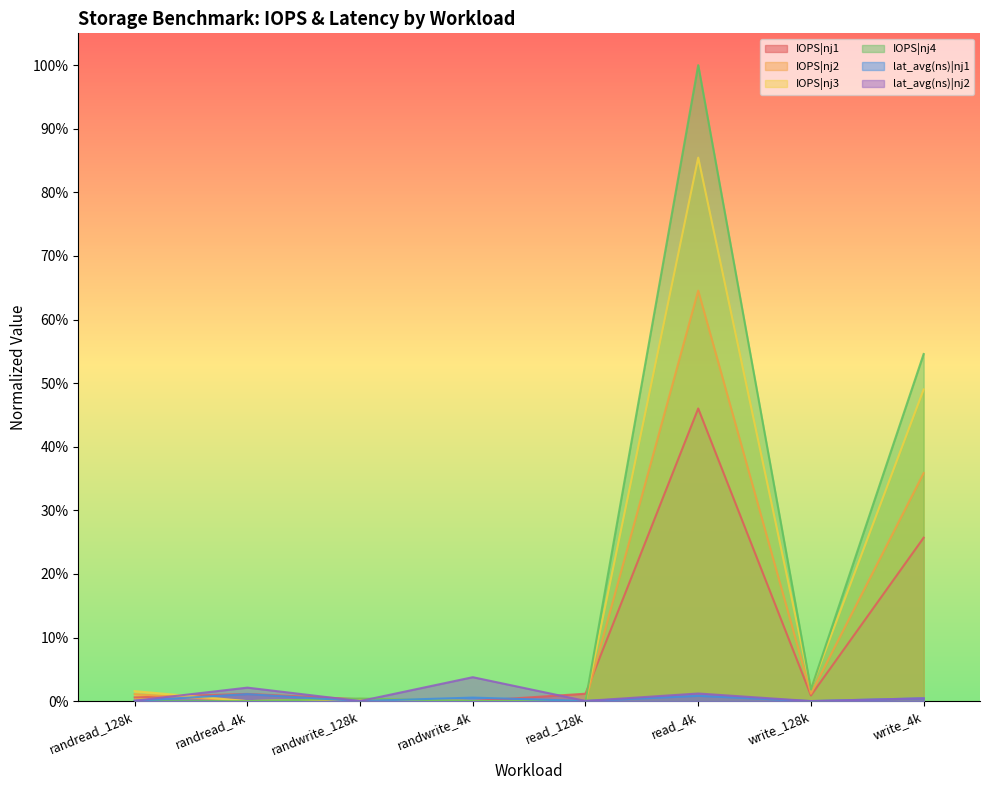

Reading left to right, transcribe all the data shown in this chart.

IOPS|nj1: 0.0	0.0	0.0	0.0	0.0	0.5	0.0	0.3
IOPS|nj2: 0.0	0.0	0.0	0.0	0.0	0.6	0.0	0.4
IOPS|nj3: 0.0	0.0	0.0	0.0	0.0	0.9	0.0	0.5
IOPS|nj4: 0.0	0.0	0.0	0.0	0.0	1.0	0.0	0.5
lat_avg(ns)|nj1: 0.0	0.0	0.0	0.0	0.0	0.0	0.0	0.0
lat_avg(ns)|nj2: 0.0	0.0	0.0	0.0	0.0	0.0	0.0	0.0